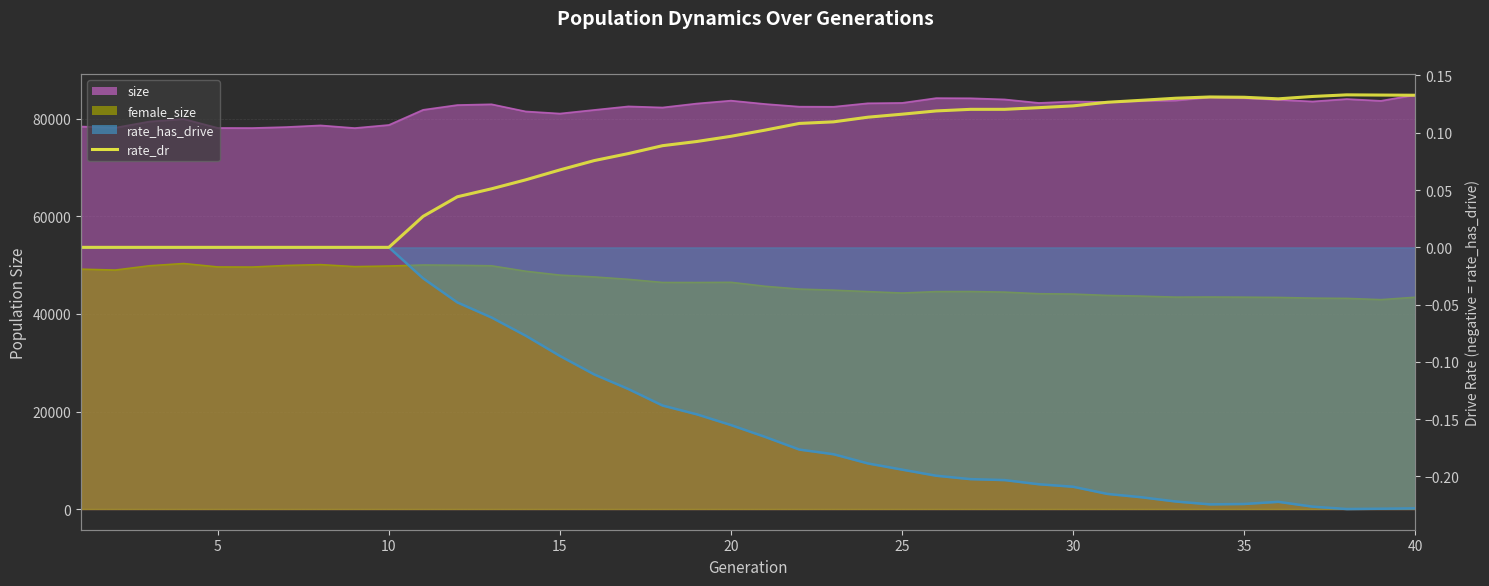

How many lines are shown in the chart?

1